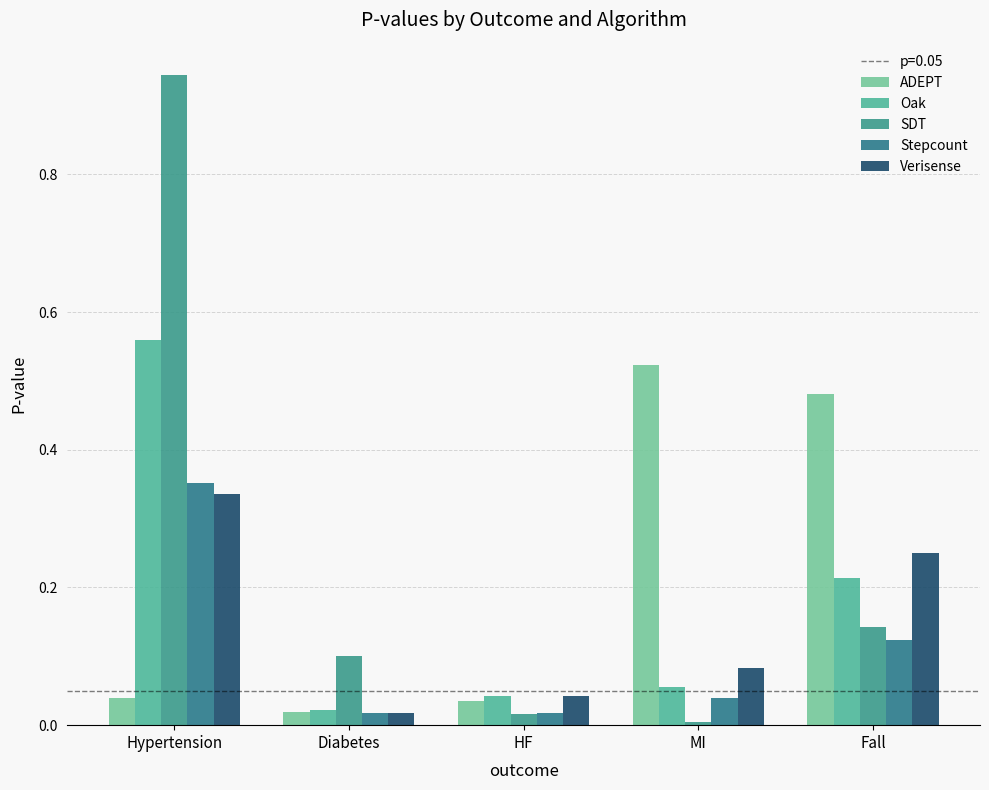

Does the chart contain stacked bars?

No